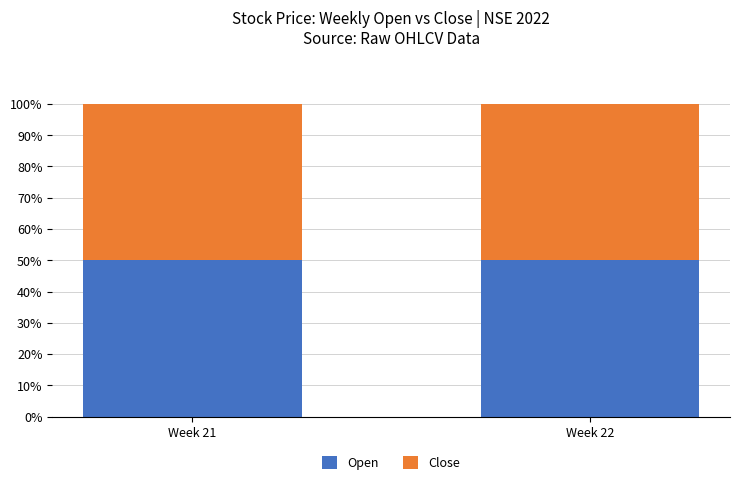

Count the number of categories in the chart.

2